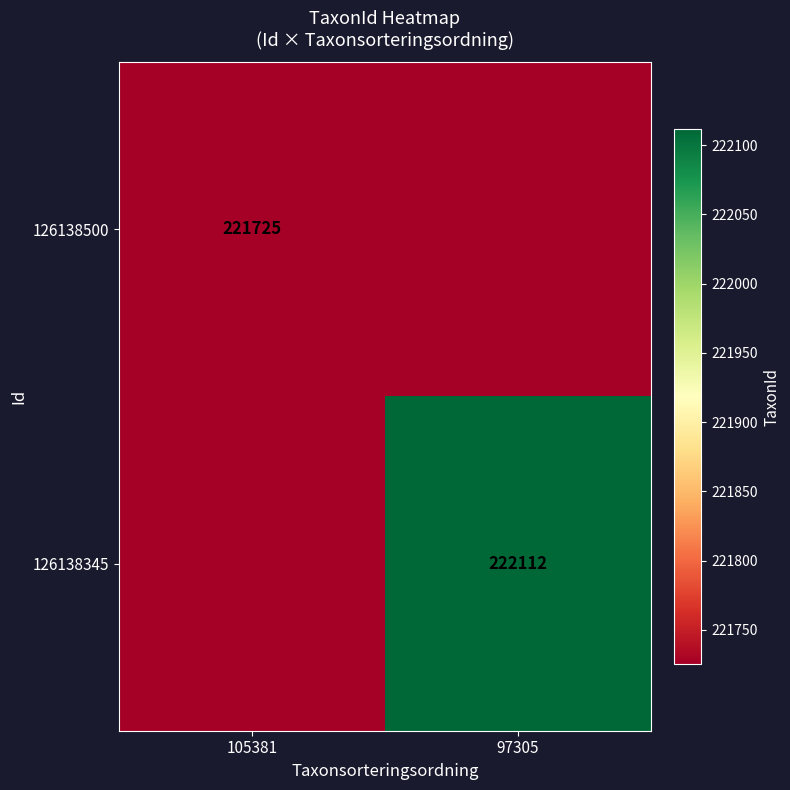

True or false: 126138500 has a value of 296824 at 105381.

False